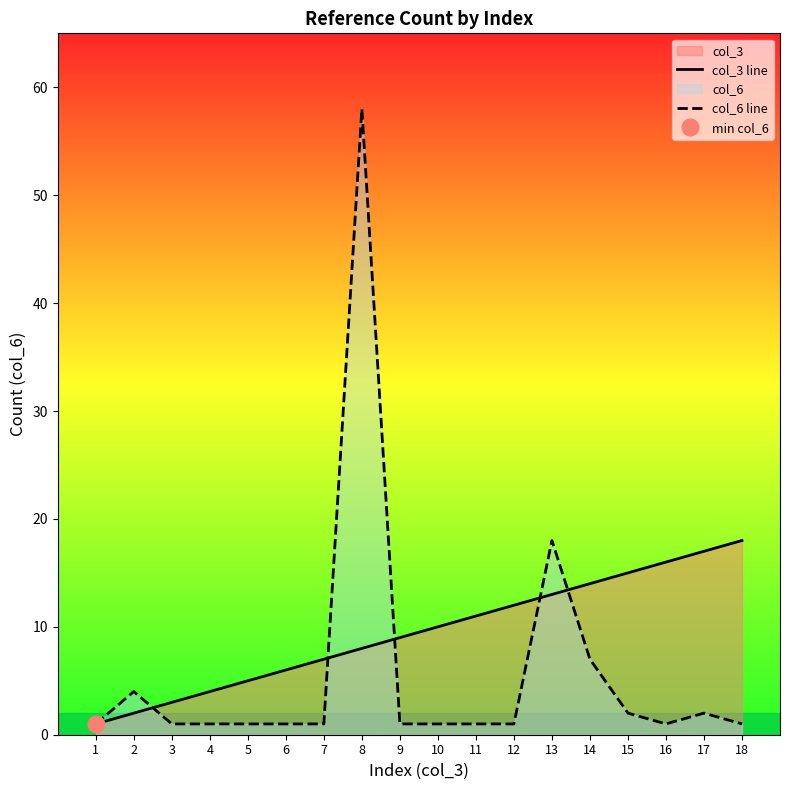

Rank the series by their maximum value, from highest to lowest.

col_6 line, col_3 line